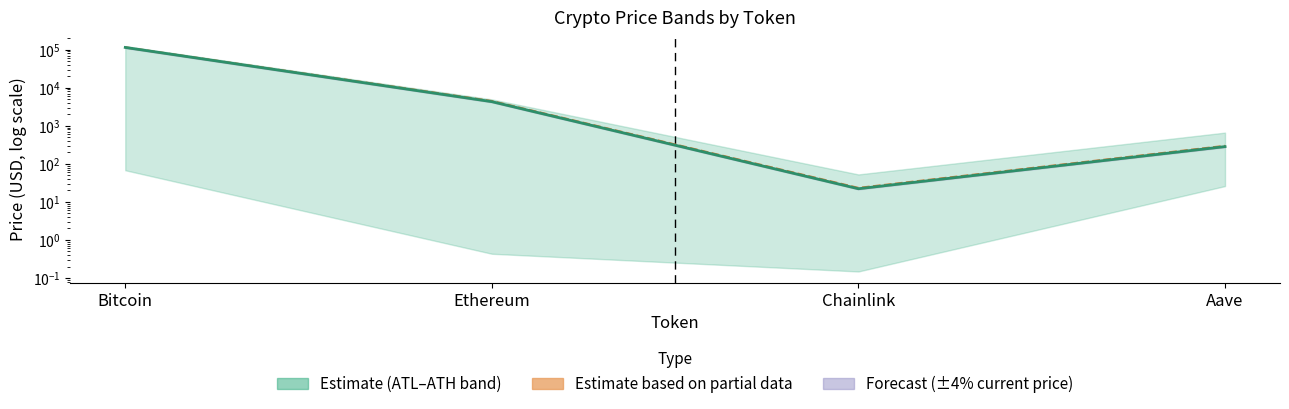

Where is price nearest to the value 57293?

Ethereum